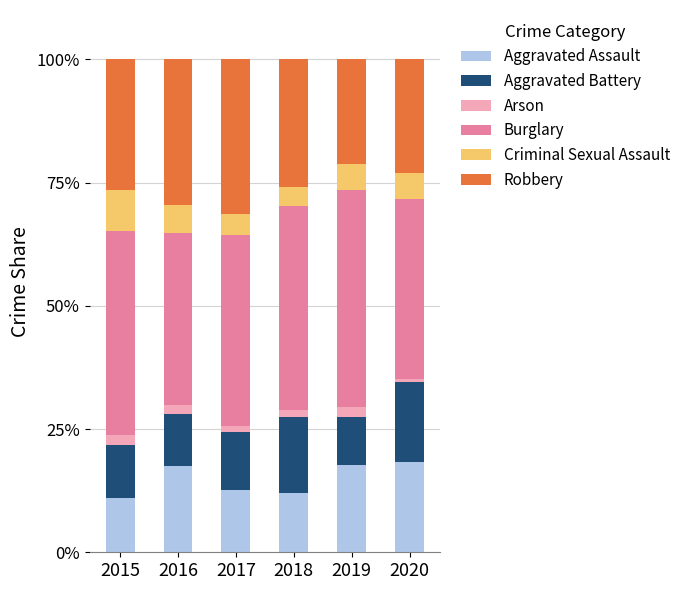

What is the sum of all Aggravated Assault values?

89.0